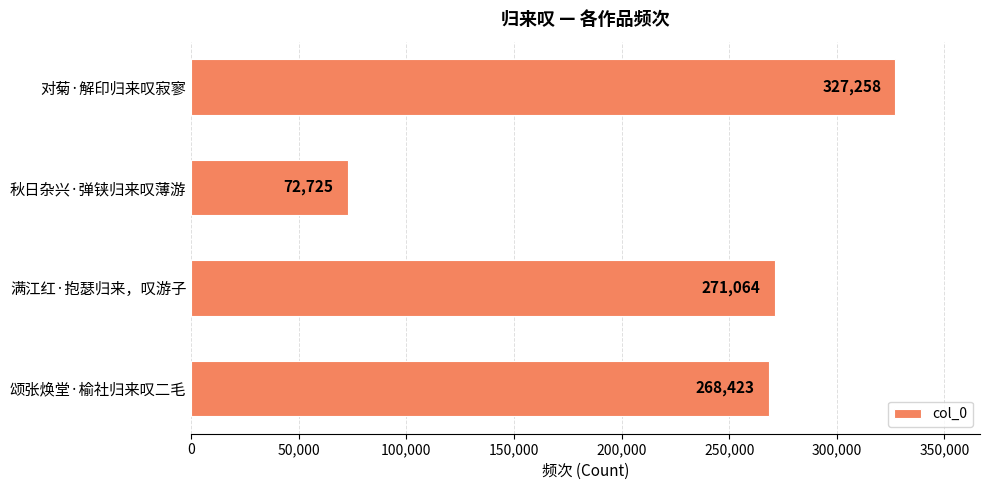

What is the sum of all values?

939470